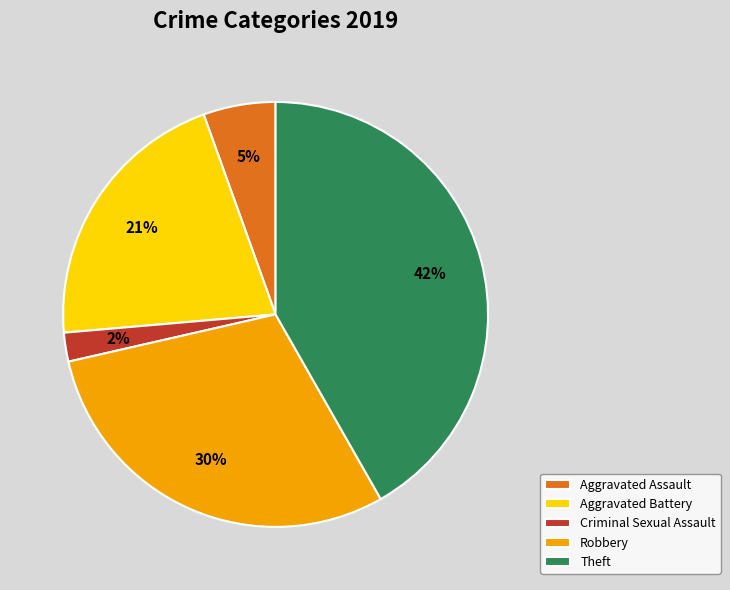

How many segments does this pie chart have?

5